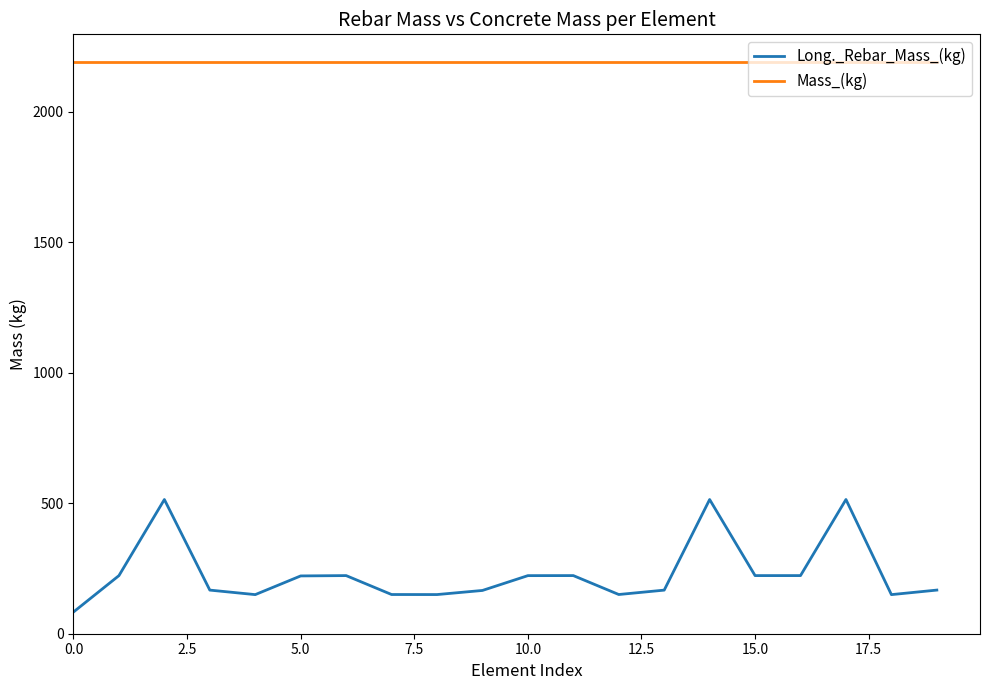

List the series in order of their peak value, lowest first.

Long._Rebar_Mass_(kg), Mass_(kg)